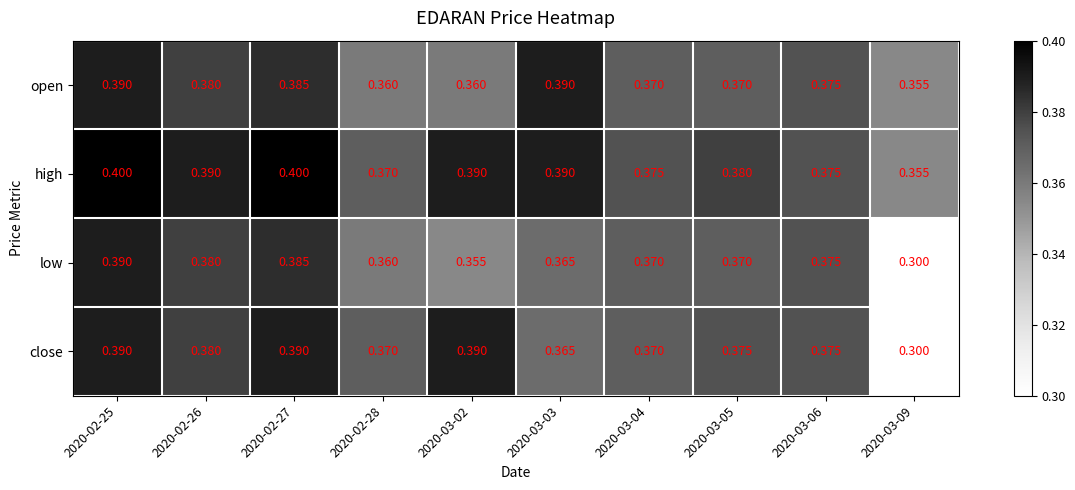

List the series in order of their overall mean, lowest first.

low, close, open, high